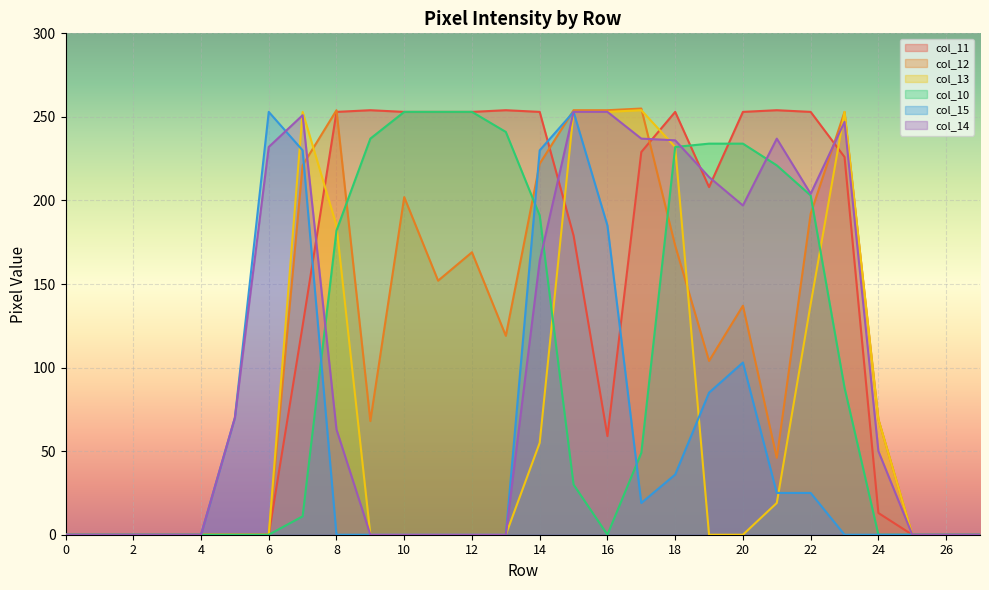

Rank the categories by col_12 value from lowest to highest.

0, 1, 2, 3, 4, 5, 6, 25, 26, 27, 21, 9, 24, 19, 13, 20, 11, 12, 18, 22, 10, 7, 14, 23, 8, 15, 16, 17